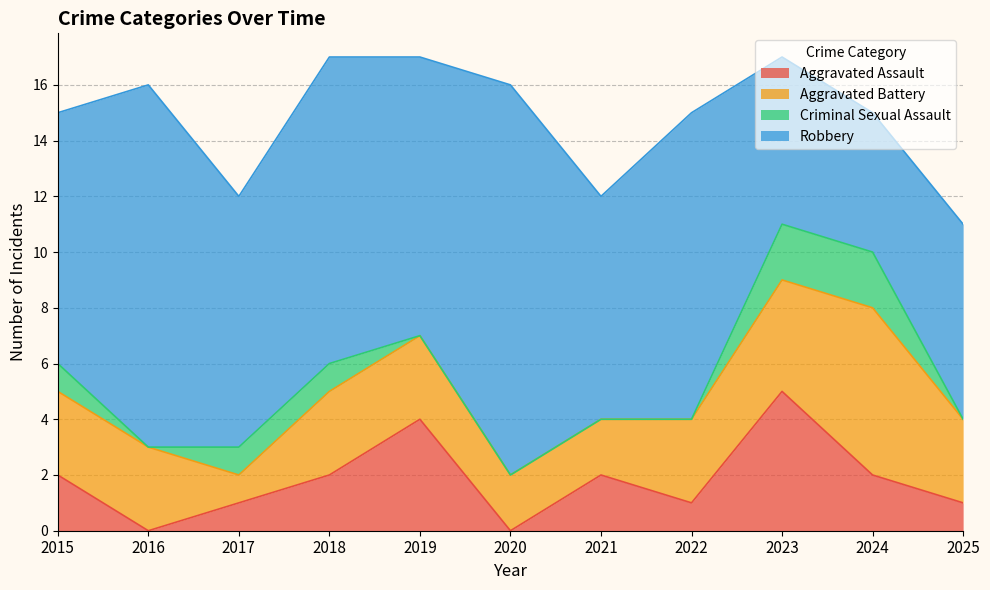

List the series in order of their peak value, highest first.

Robbery, Aggravated Battery, Aggravated Assault, Criminal Sexual Assault